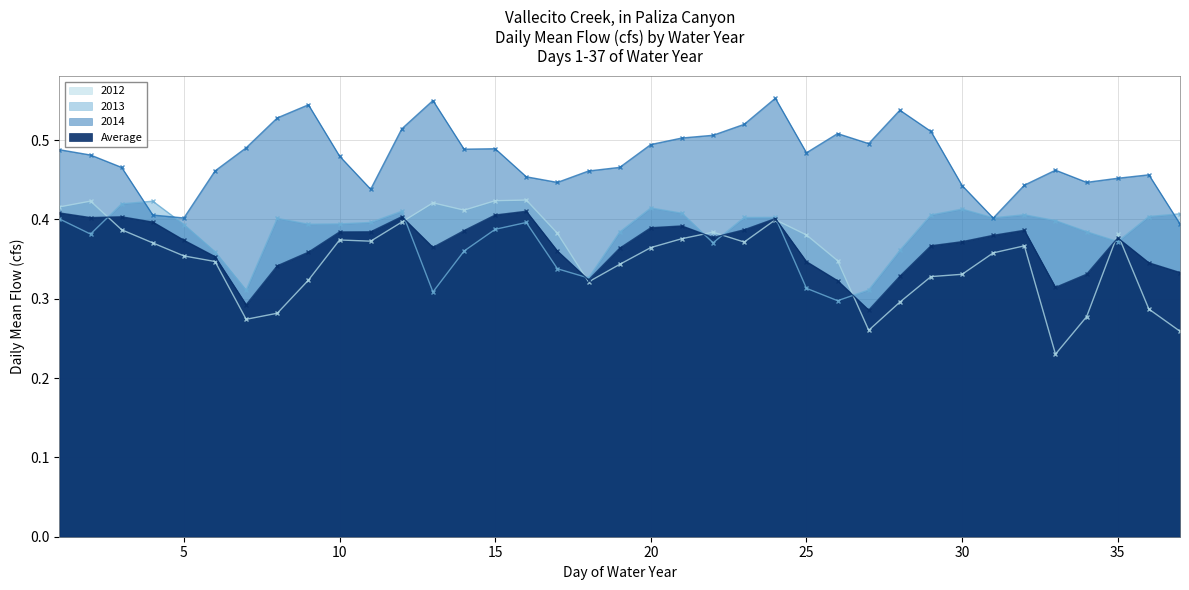

How many lines are shown in the chart?

4